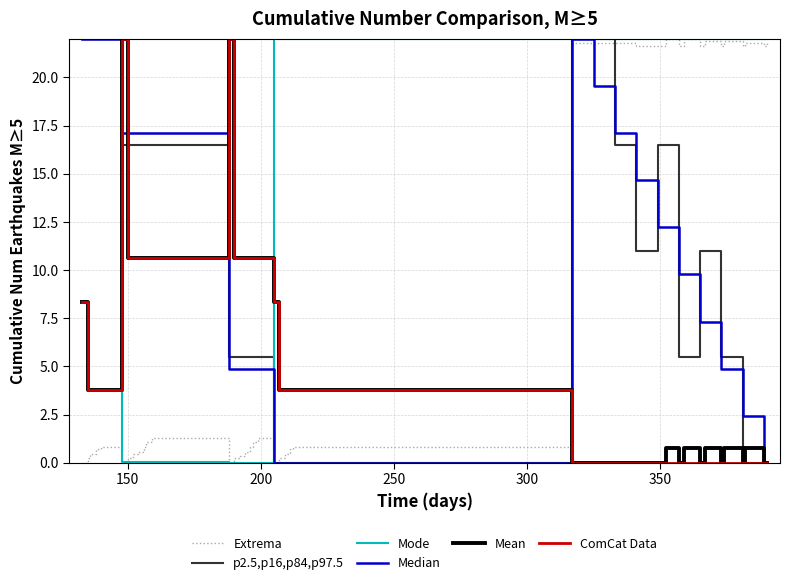

Which series has the largest total across all categories?

Mode